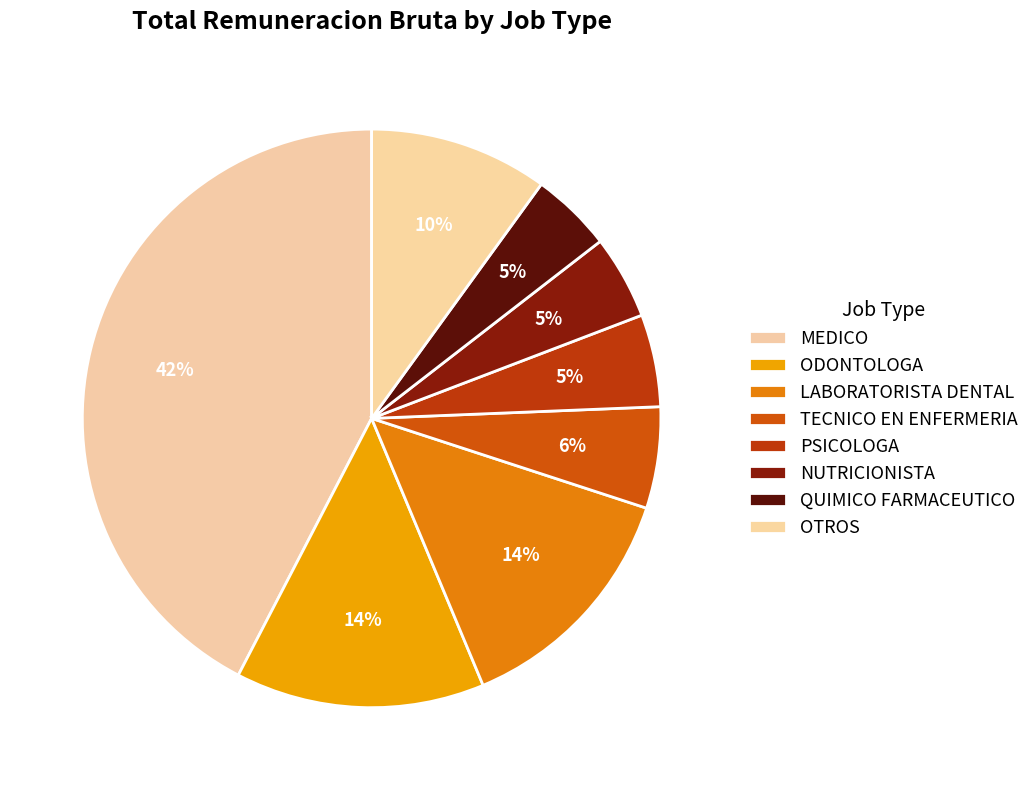

Count the number of slices in the pie.

8